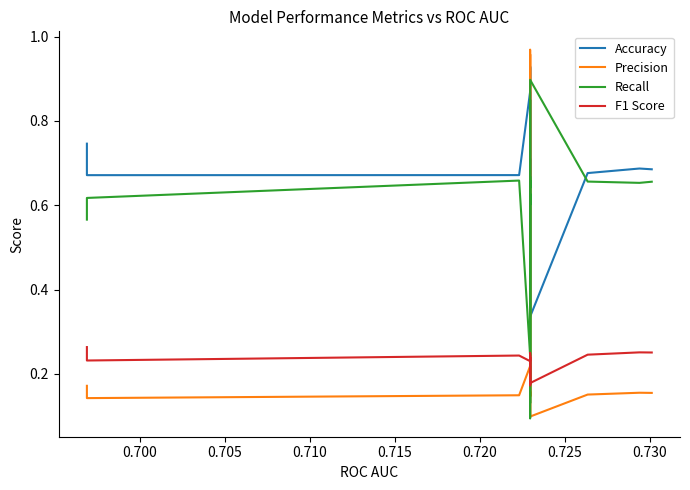

Is this an area chart (filled region under the line)?

No